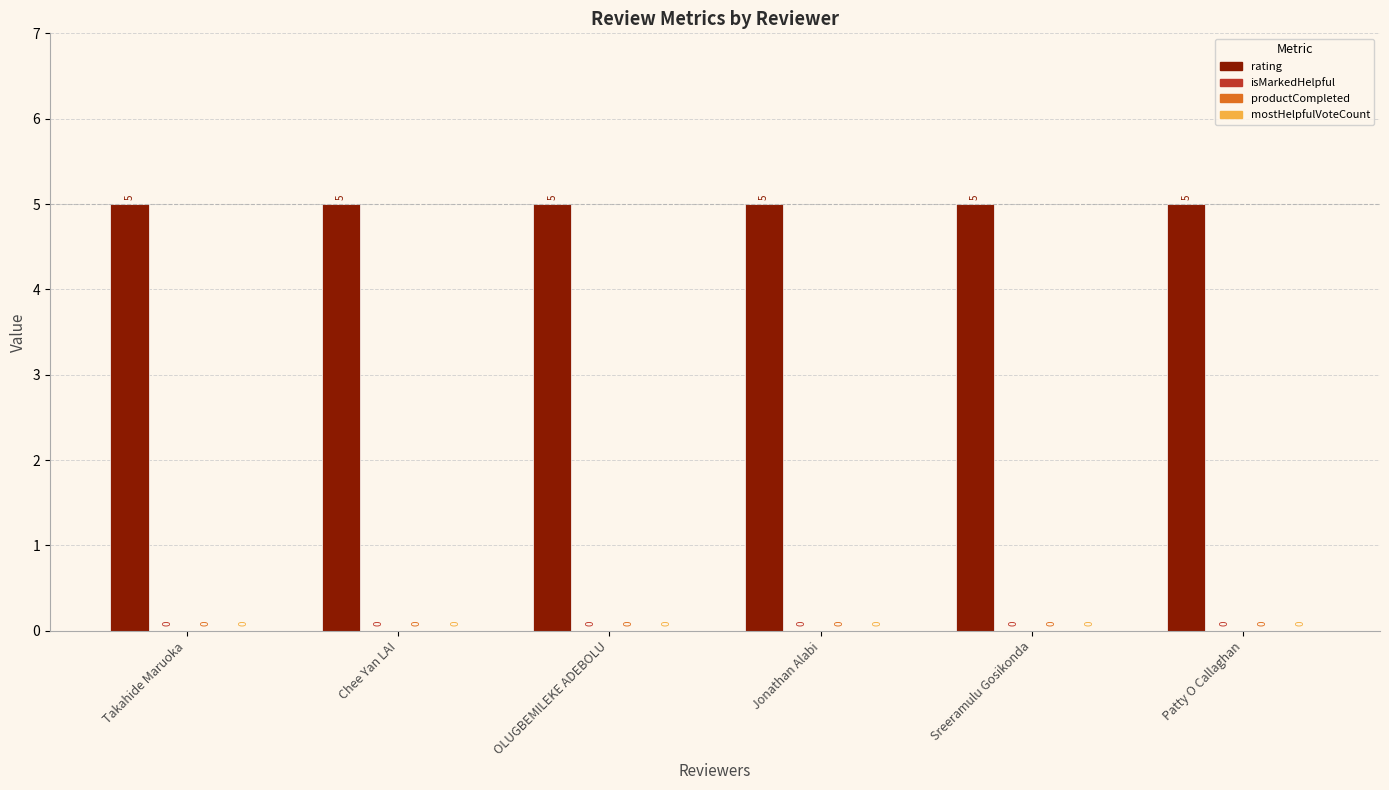

Which has a higher value, Patty O Callaghan or Chee Yan LAI?

Patty O Callaghan